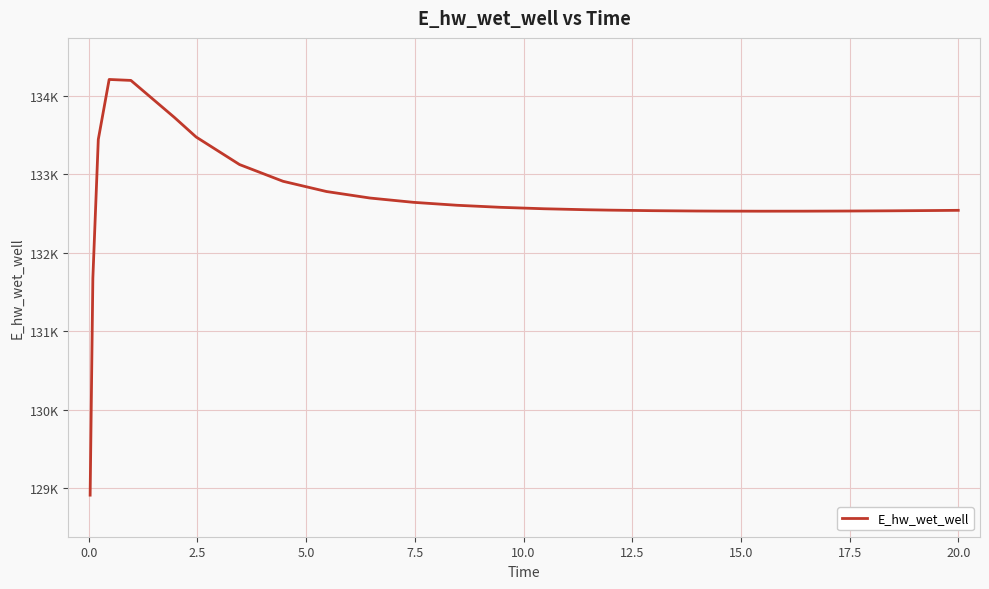

Does the chart have visible grid lines?

Yes